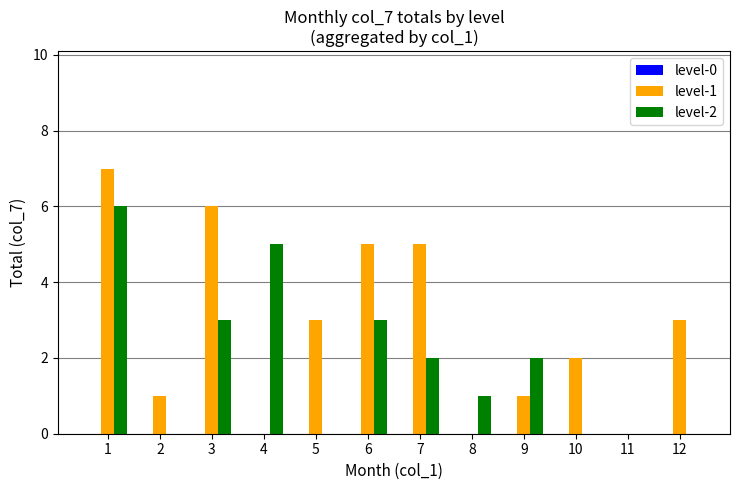

How many groups of bars are there?

12